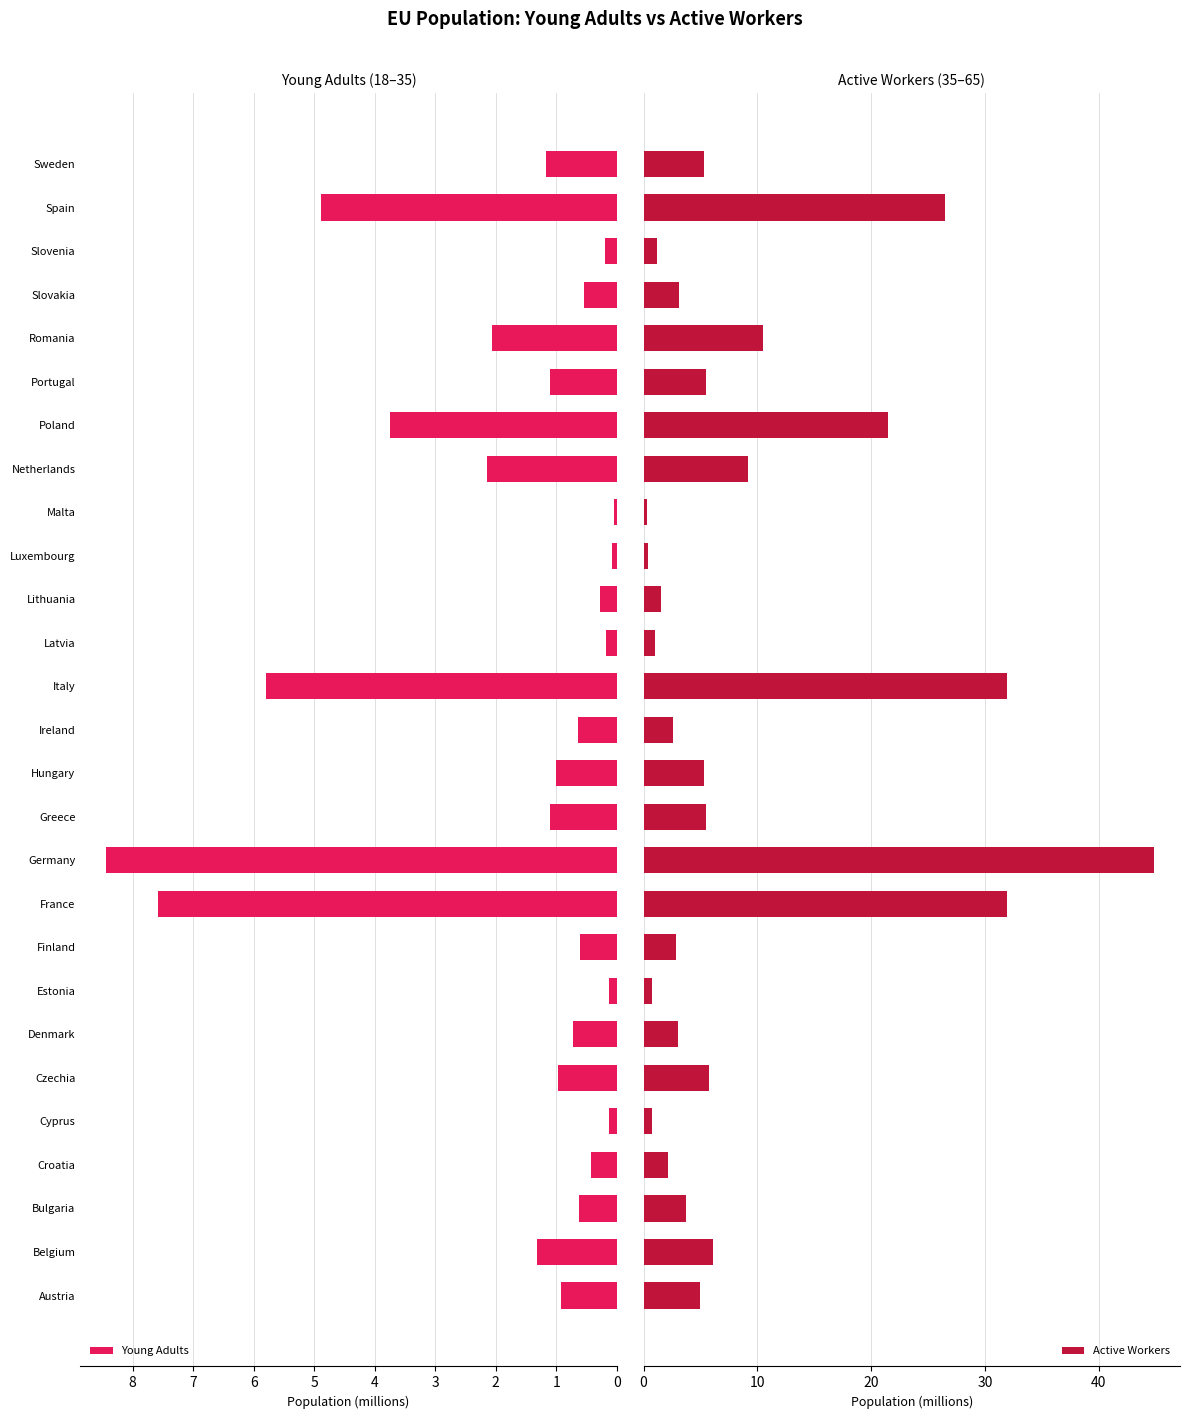

Rank the series by their average value, from highest to lowest.

Active Workers, Young Adults